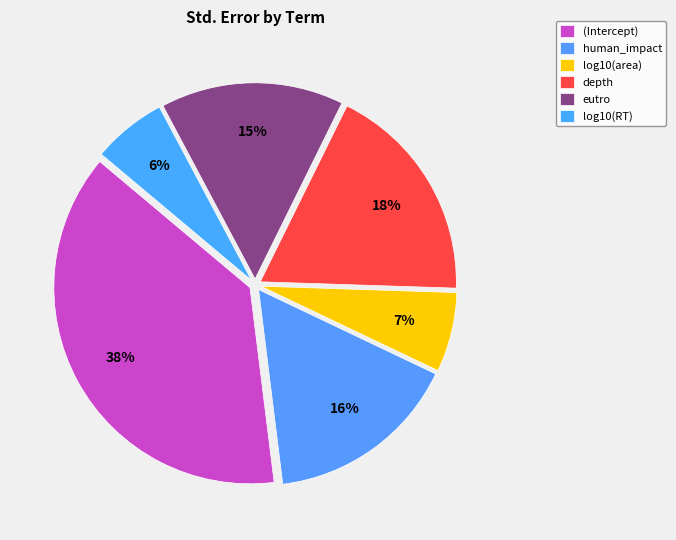

How many segments does this pie chart have?

6